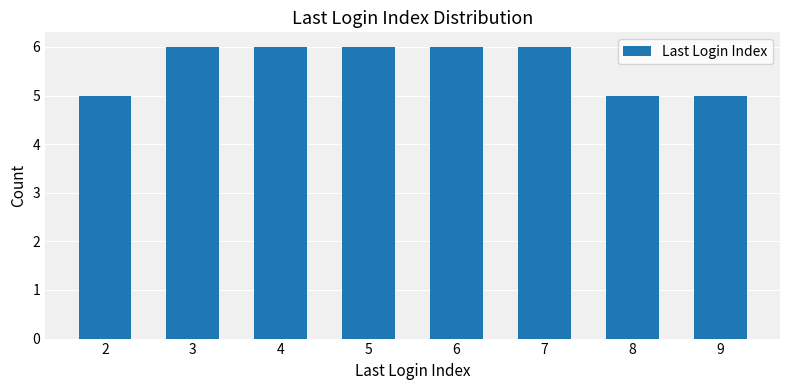

What is the average value?

6